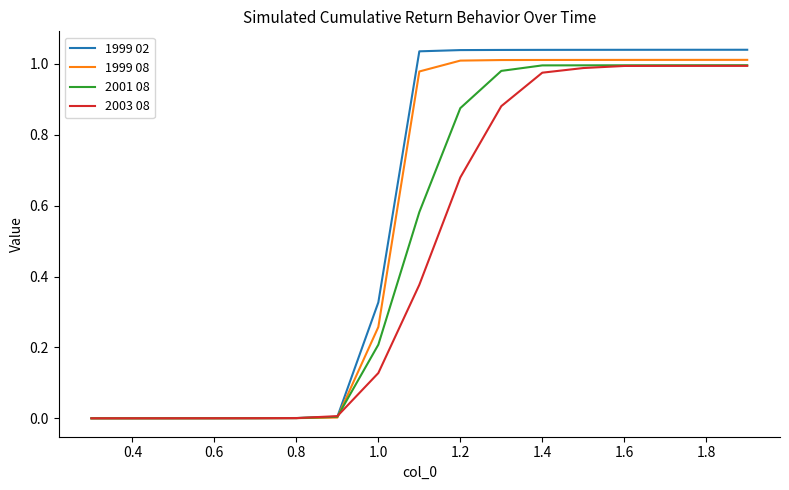

Rank the series by their average value, from lowest to highest.

2003 08, 2001 08, 1999 08, 1999 02